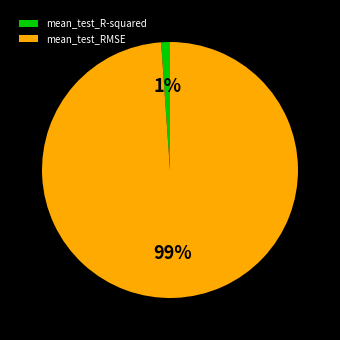

To the nearest percent, what is the difference between the mean_test_R-squared and mean_test_RMSE slice percentages?

98%